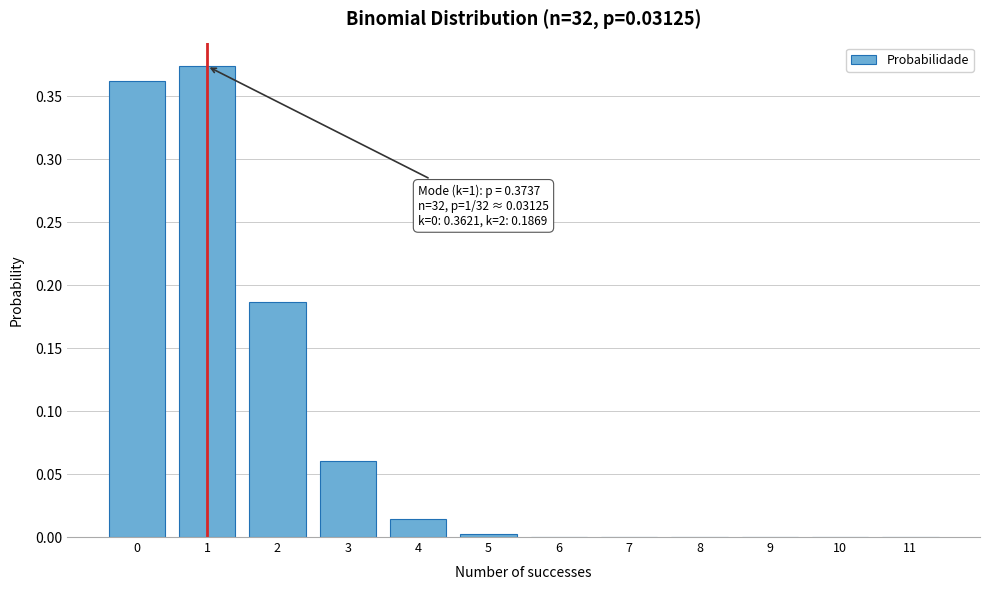

What is the change in value from 0 to 3?

-0.3